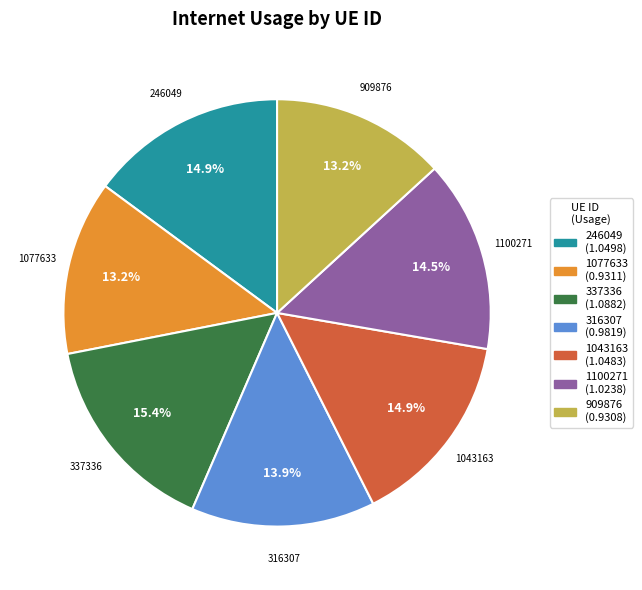

Does any single category account for the majority?

No